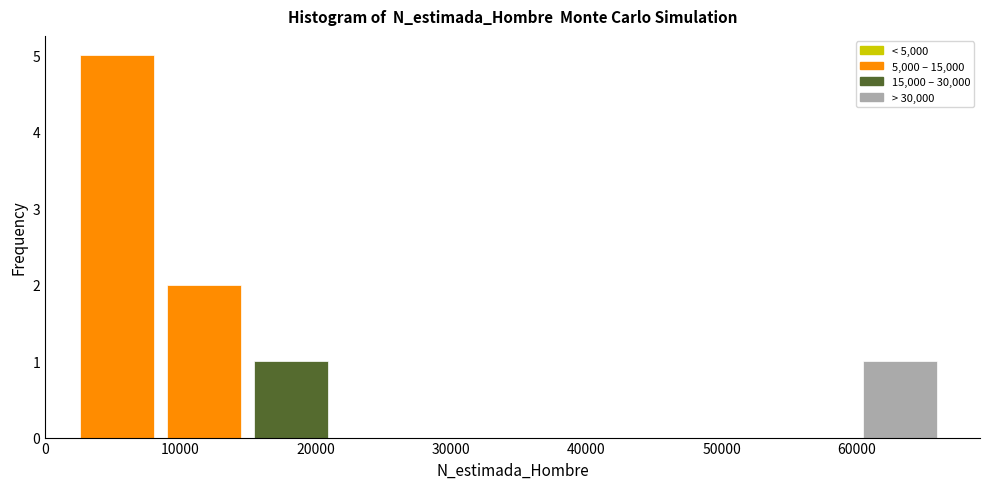

Reading left to right, list every bar in this chart as the range it spans on the x-axis followed by its height. Neither the bar edges nor the heights are printed on the chart, so give them approximately, as read against the axes.

3000 to 9000: 5
9000 to 15000: 2
15000 to 22000: 1
22000 to 28000: 0
28000 to 35000: 0
35000 to 41000: 0
41000 to 48000: 0
48000 to 54000: 0
54000 to 60000: 0
60000 to 67000: 1